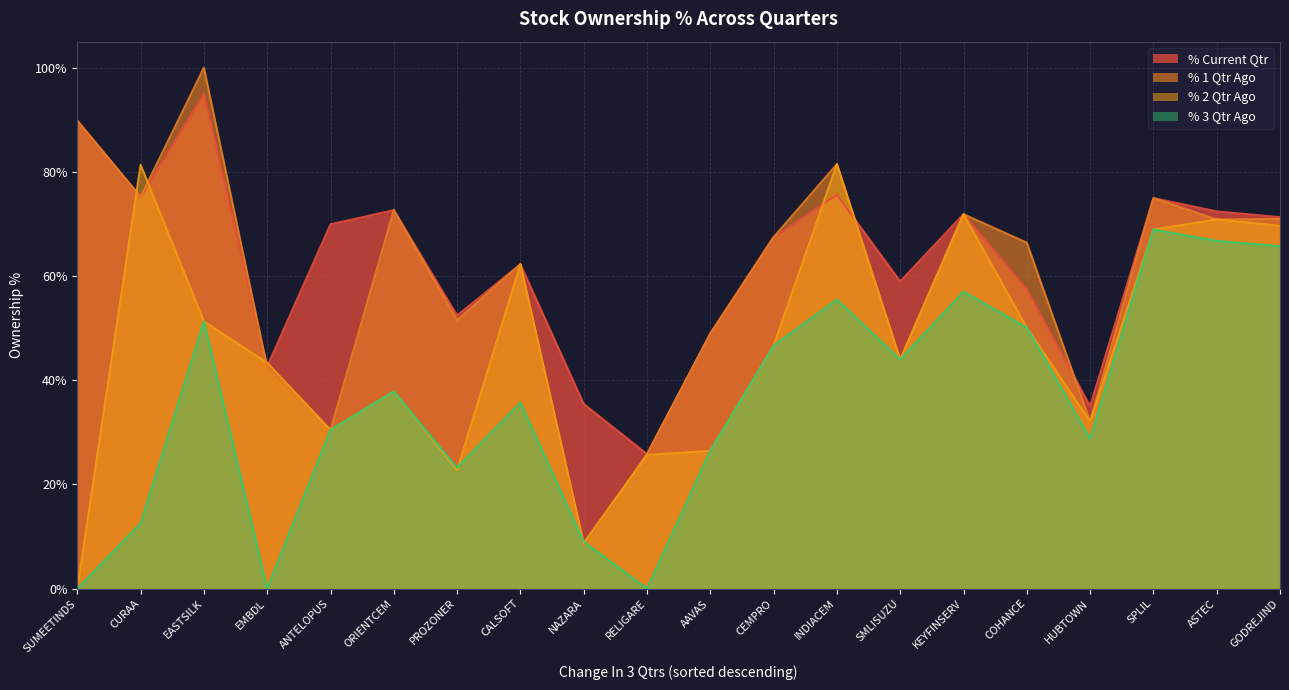

At which label is % Current Qtr closest to 60?

SMLISUZU